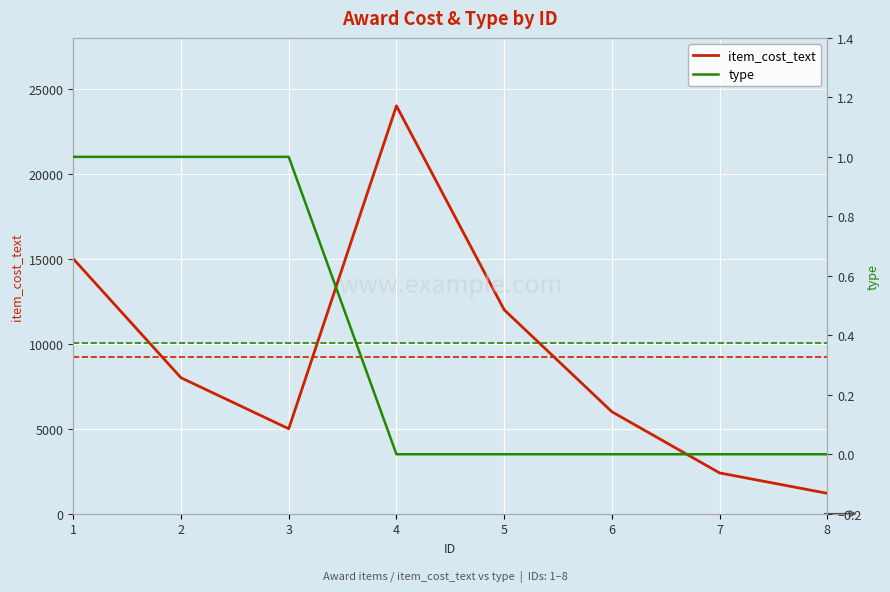

At which label does type reach its peak?

1